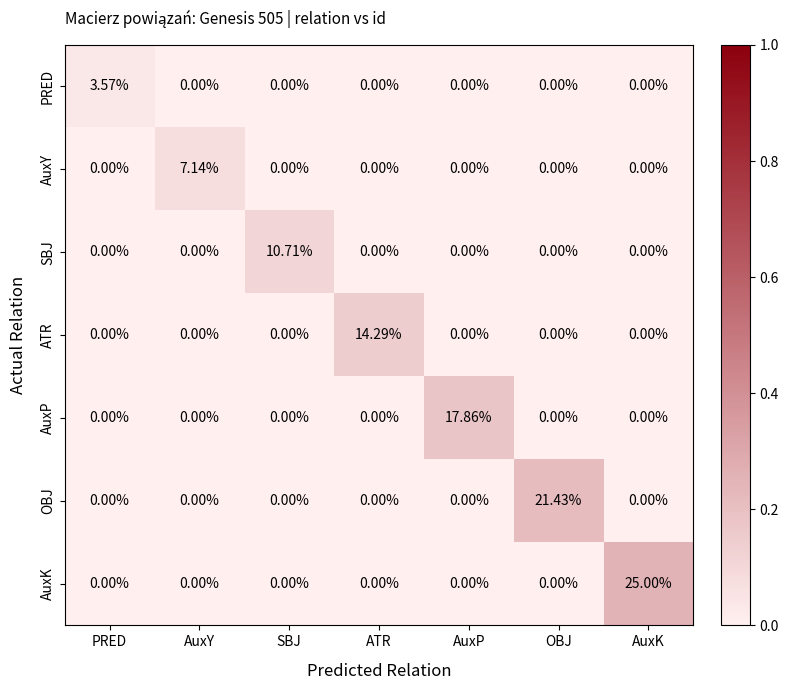

Rank the series by their average value, from highest to lowest.

AuxK, OBJ, AuxP, ATR, SBJ, AuxY, PRED